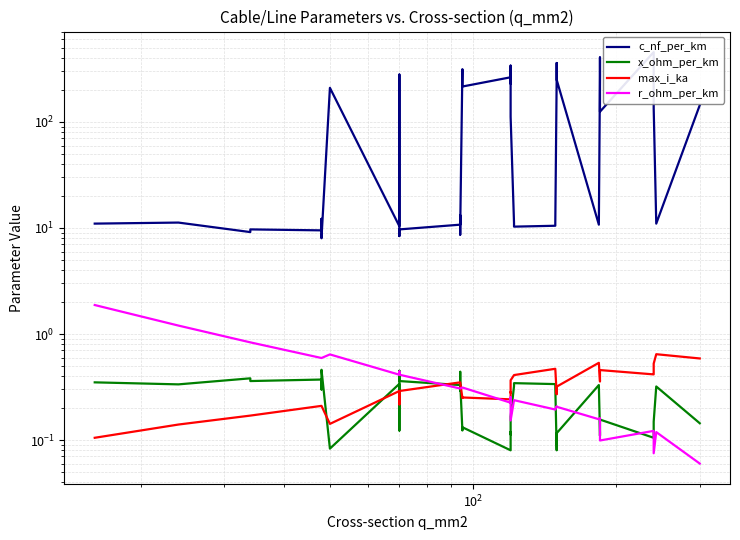

At how many categories does at least one series exceed 174?

15